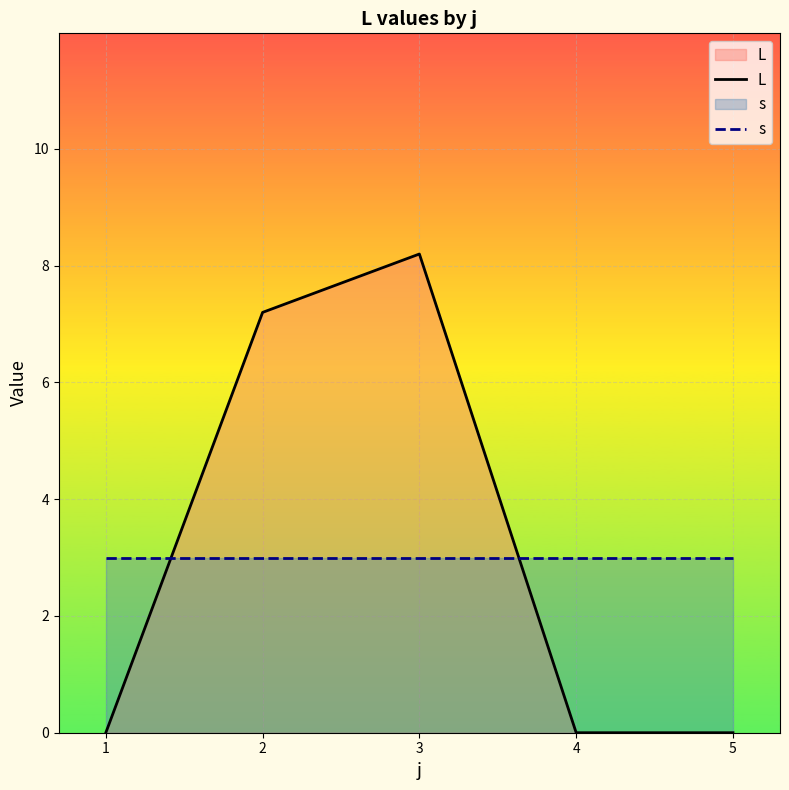

What are all the series names shown in the legend?

L, s